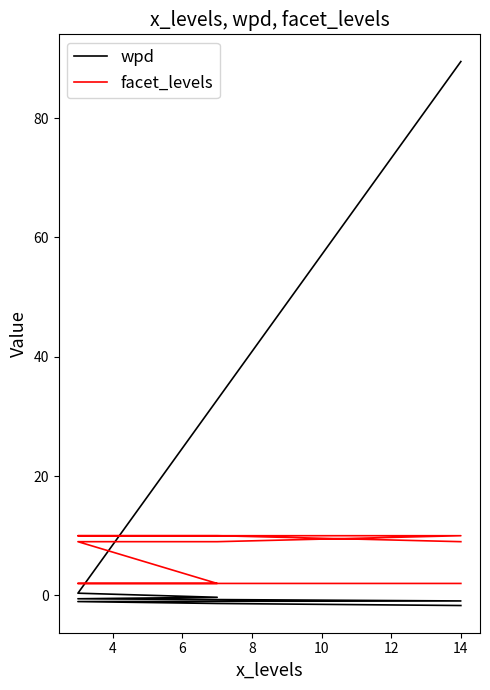

What value does the wpd series have at 10?

-0.7